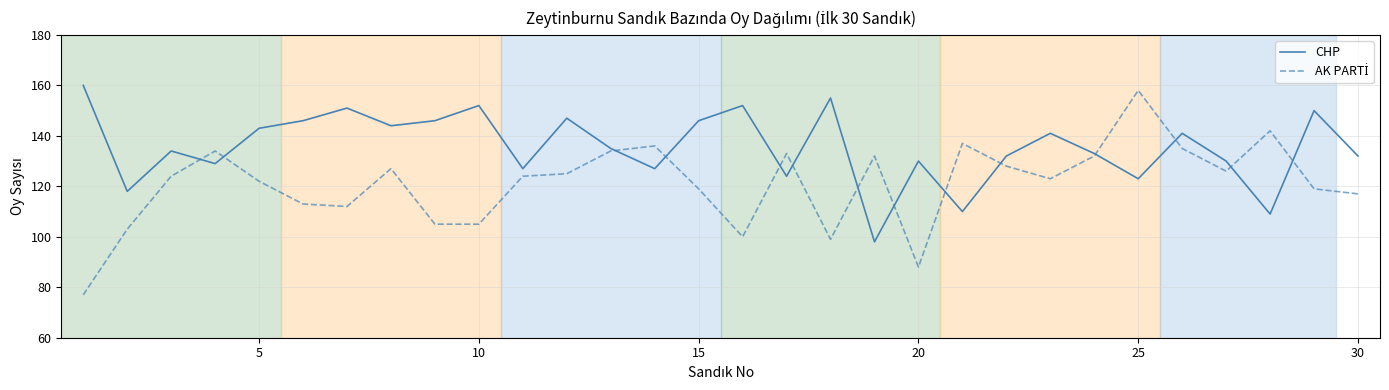

Which series has the largest total across all categories?

CHP